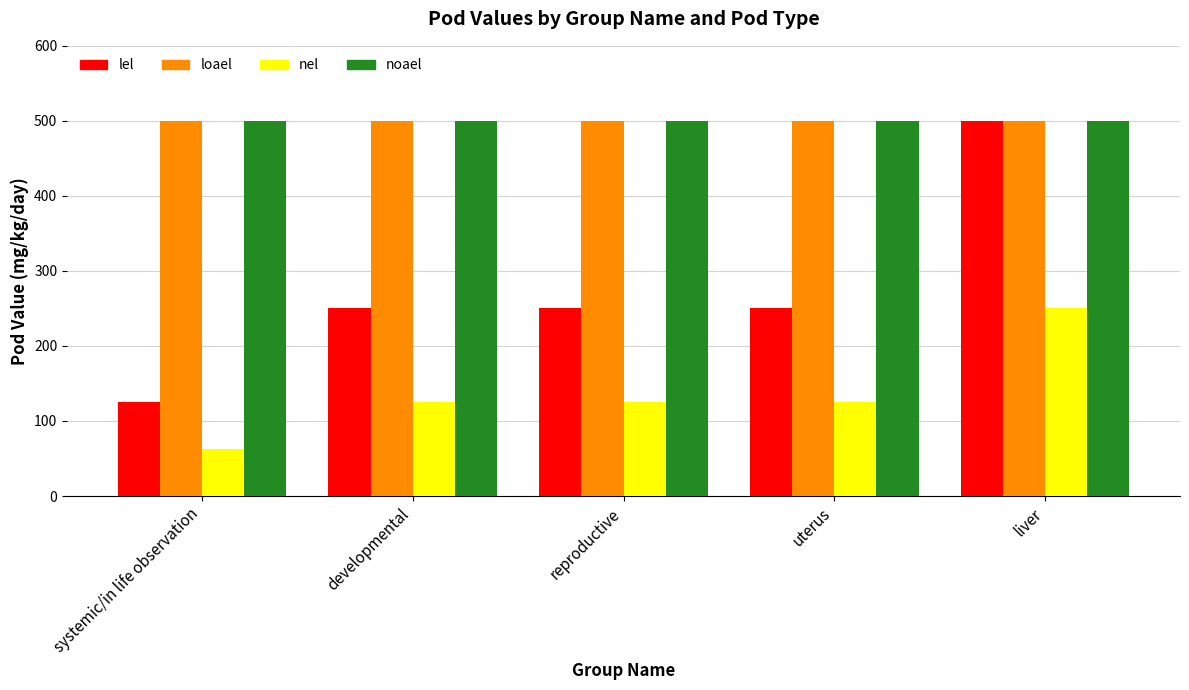

Is the value of nel at systemic/in life observation greater than the value of lel at uterus?

No